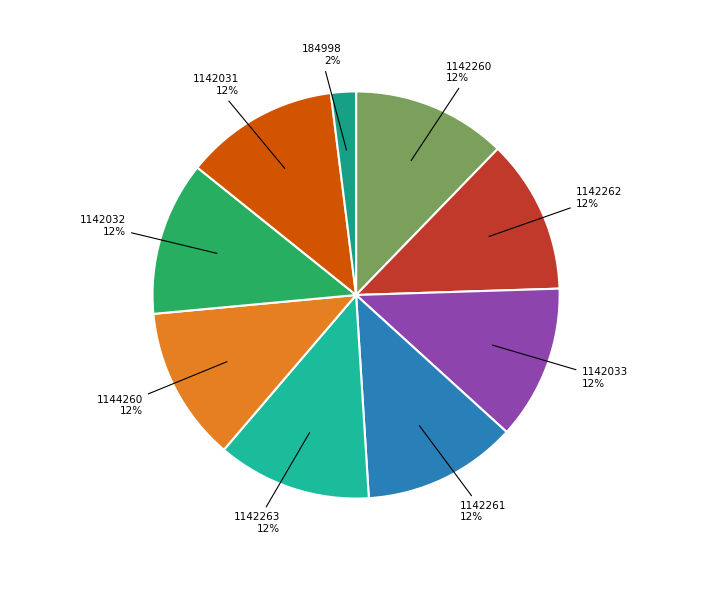

The 1142263 slice represents 1% of the pie. True or false?

False